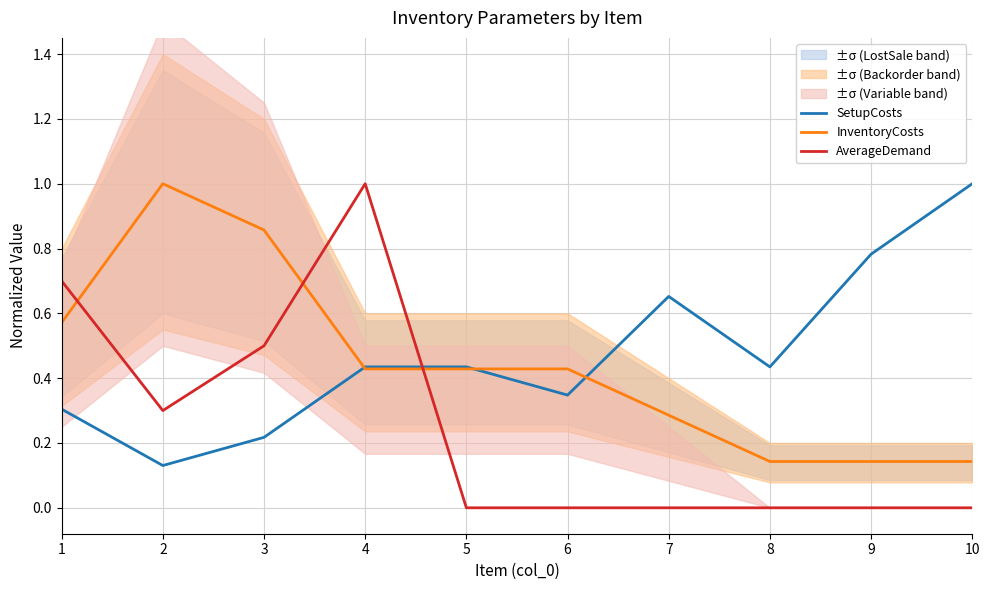

At how many categories does at least one series exceed 0?

10